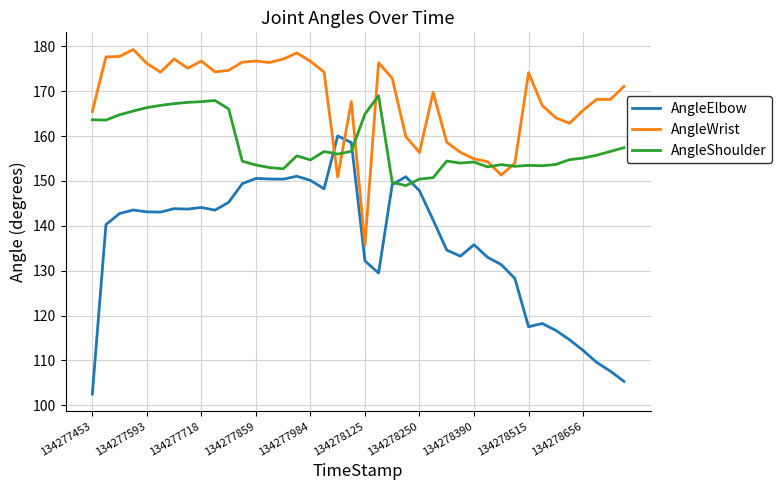

Which series has the largest total across all categories?

AngleWrist